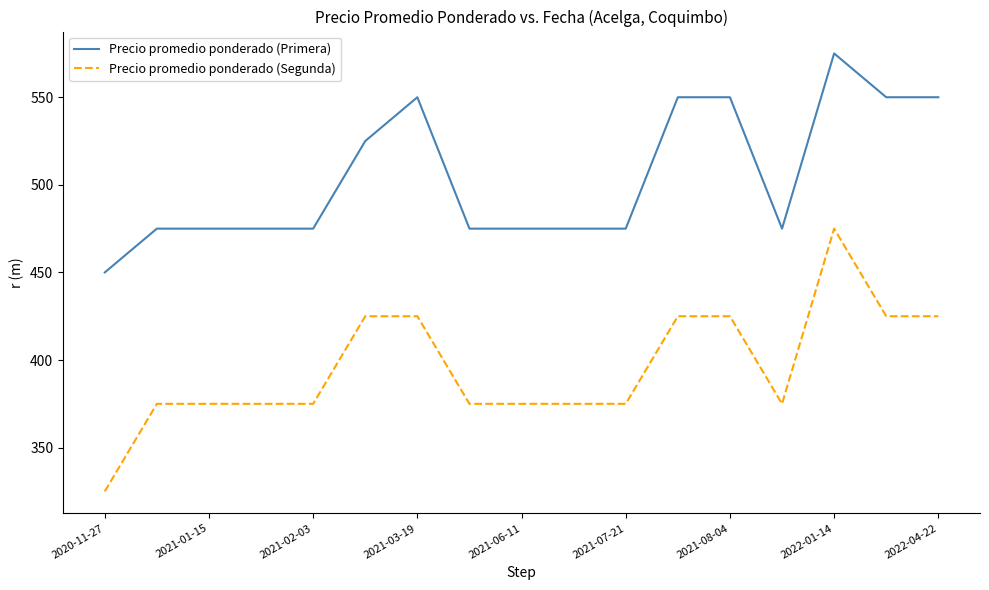

What is the minimum value shown in the chart?

325